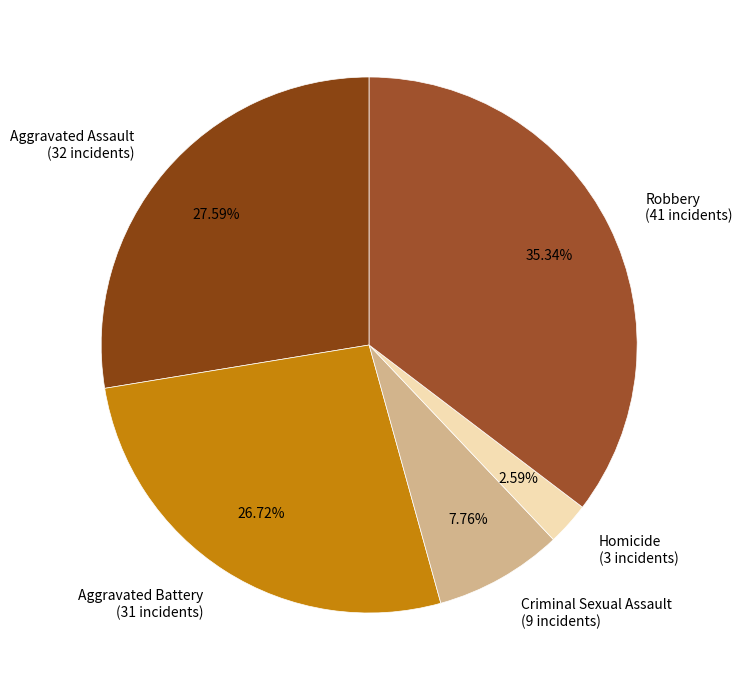

What is the smallest slice in the pie chart?

Homicide